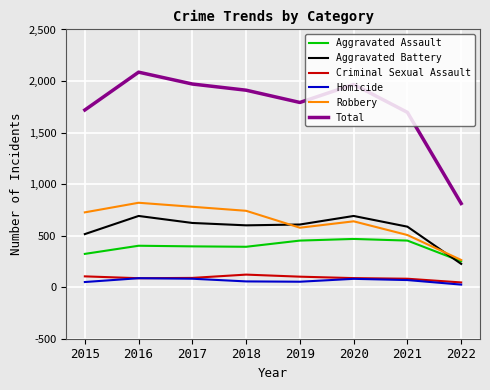

Does the chart have visible grid lines?

Yes